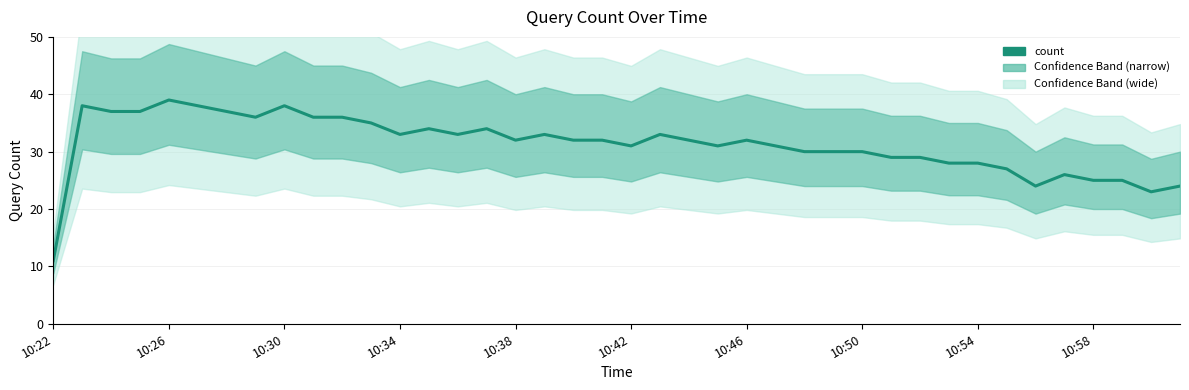

How many data points are less than 32?

18